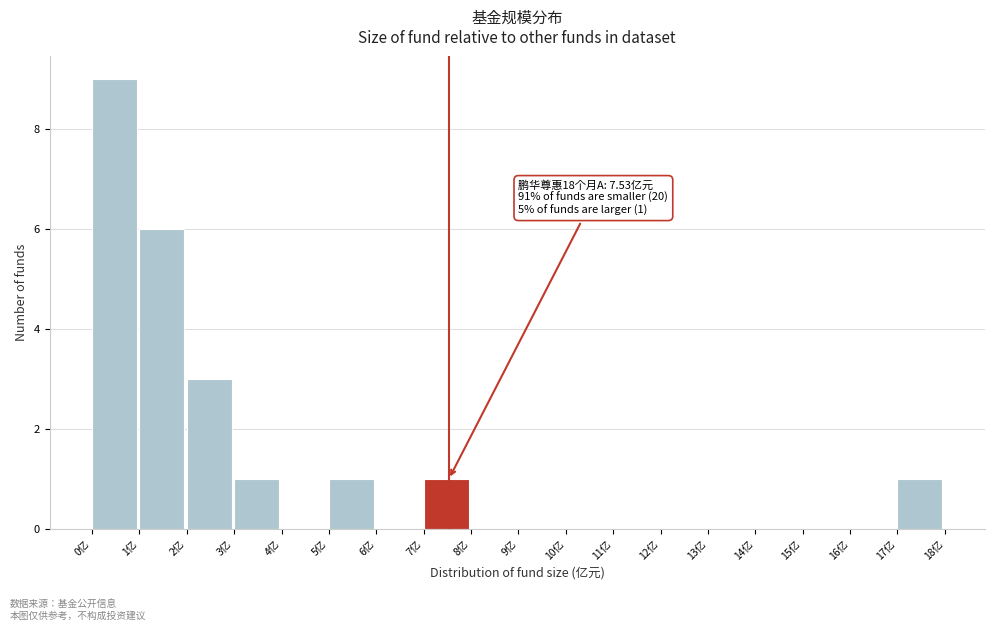

Which range on the x-axis has the tallest bar?

0 to 1